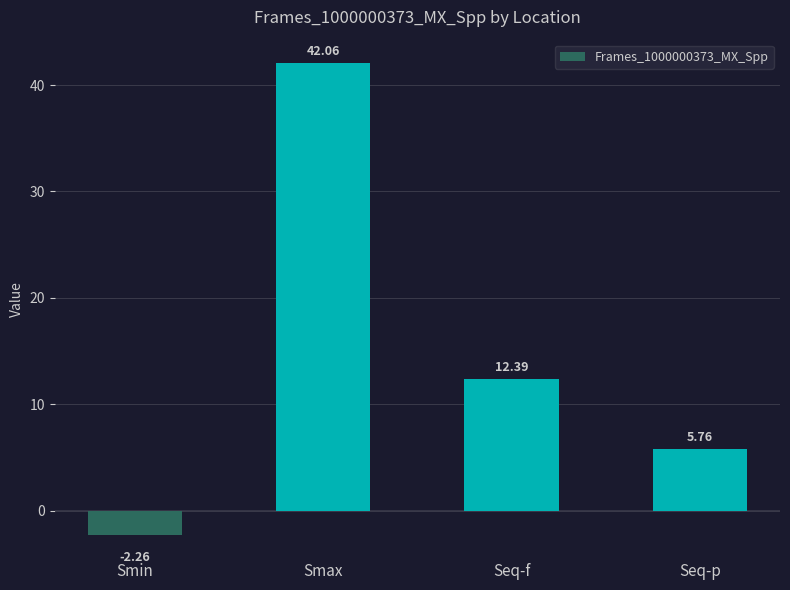

At which label does the data first exceed 12?

Smax